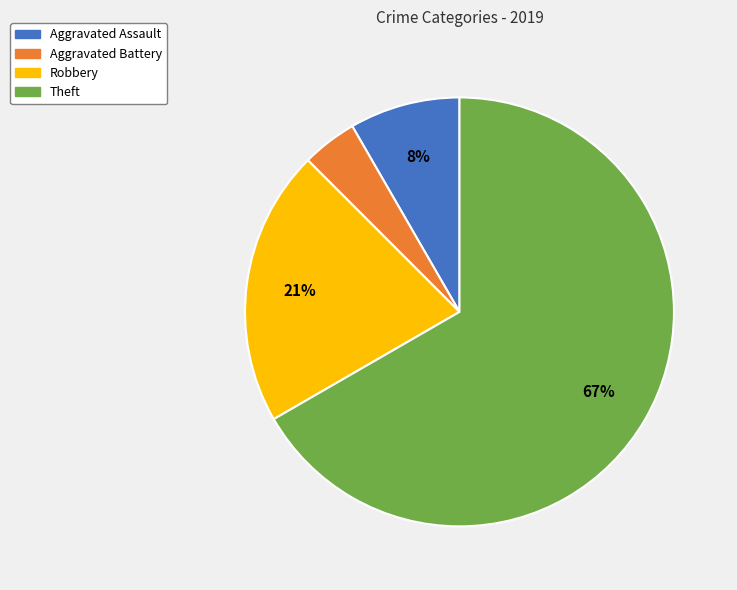

How many segments does this pie chart have?

4